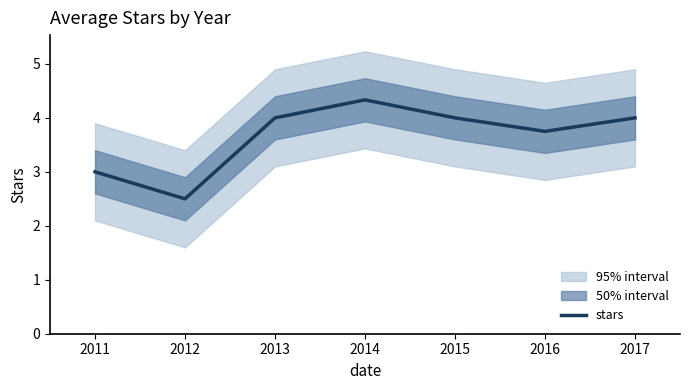

How many interior local peaks (higher than both neighbors) does the data have?

1